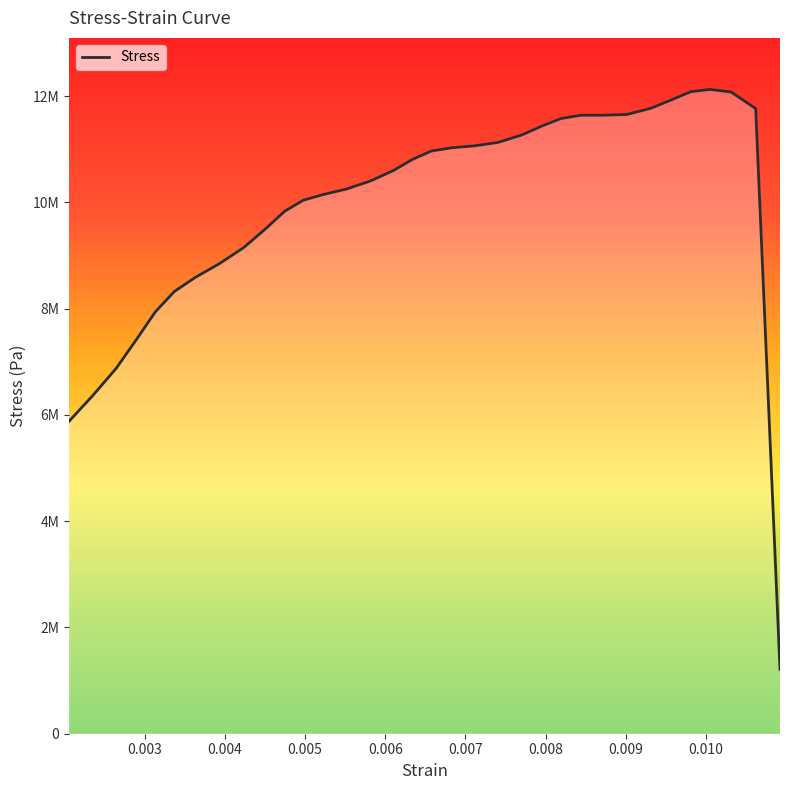

Does the chart display data point markers on the line(s)?

No